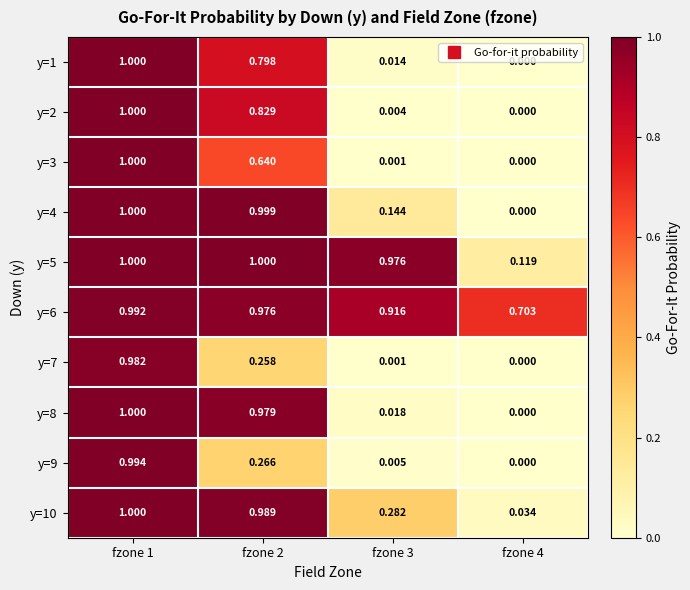

Is the value of y=3 at fzone 3 greater than the value of y=1 at fzone 3?

No